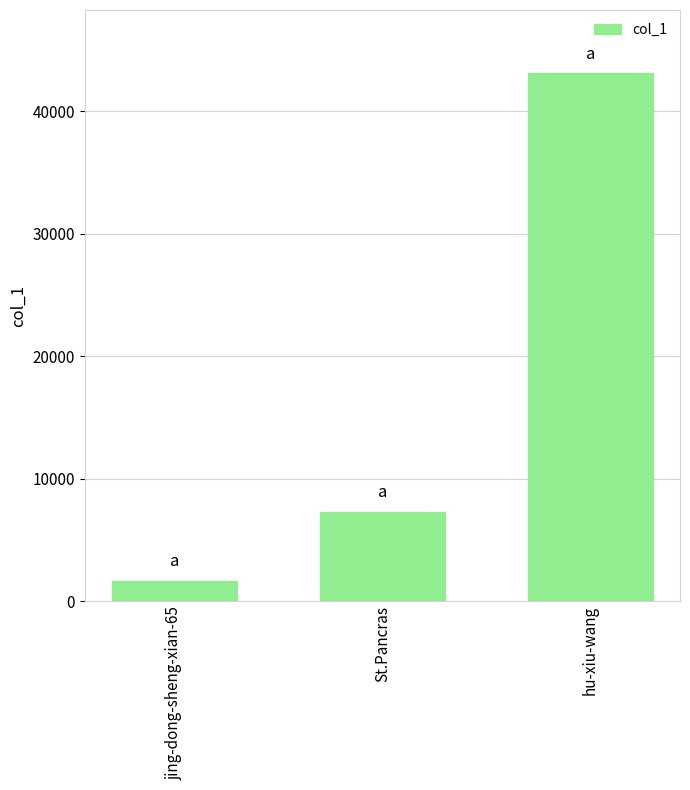

List the labels in order of value, largest first.

hu-xiu-wang, St.Pancras, jing-dong-sheng-xian-65